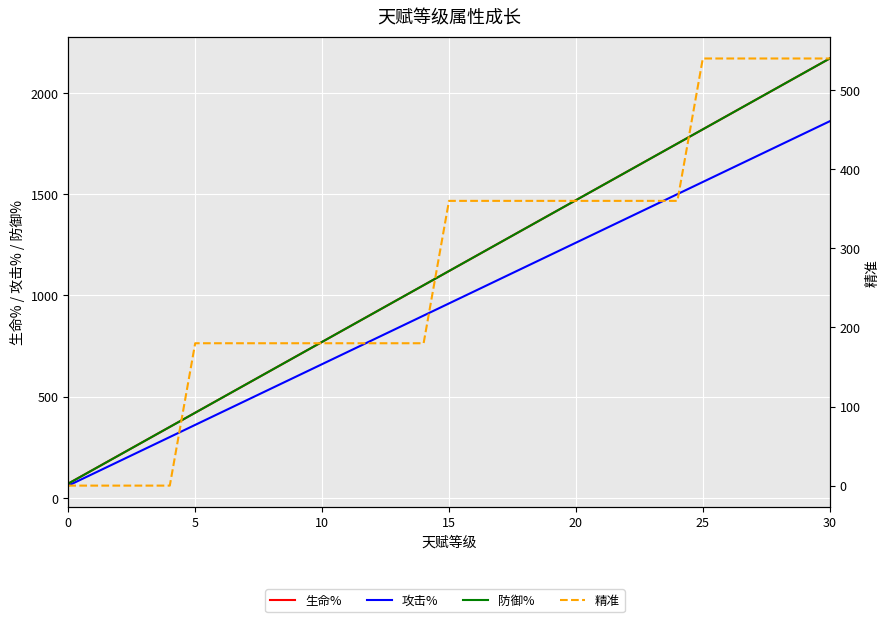

True or false: 攻击% has more than 0 points higher than both neighbors.

False